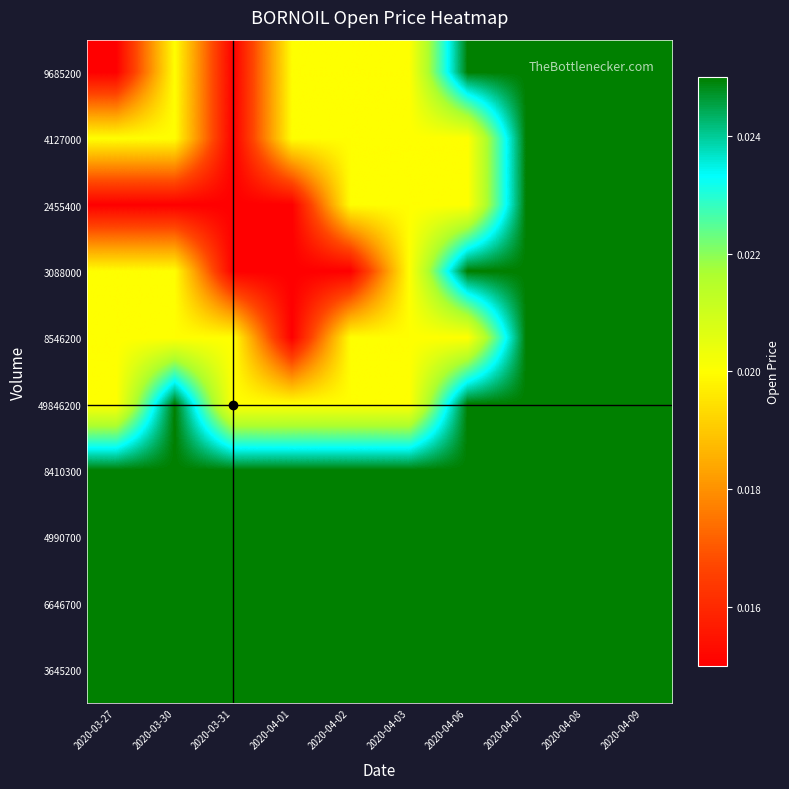

At how many categories does at least one series exceed 0?

10